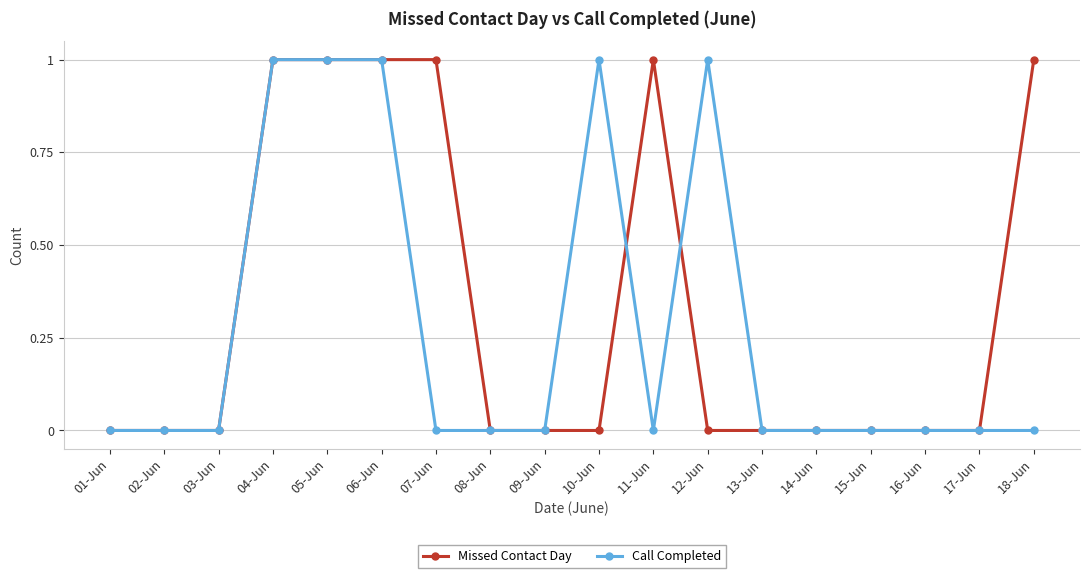

Which series has the largest total across all categories?

Missed Contact Day